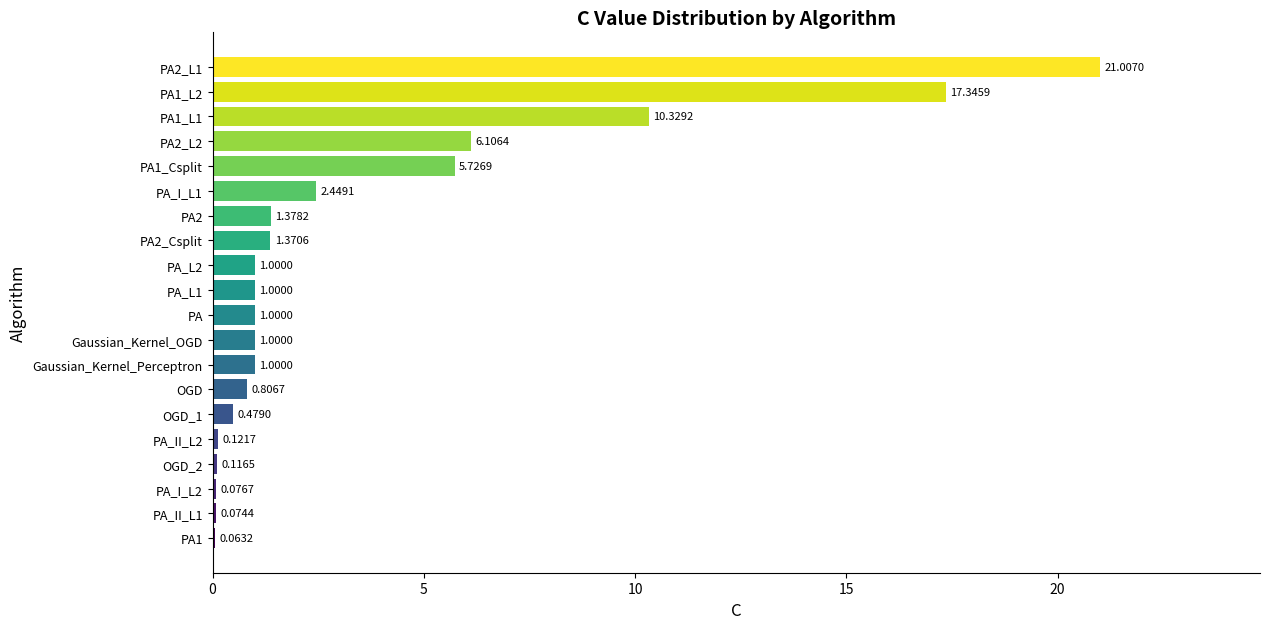

Approximately how many times larger is the value at PA2_L1 compared to PA2_Csplit?

15.3